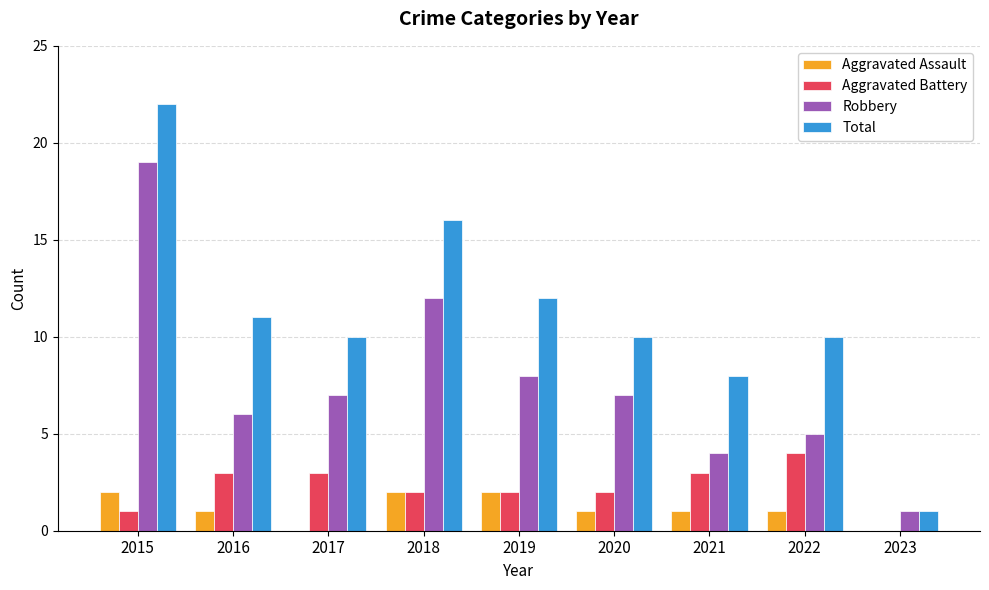

Reading right to left, extract all data points from this chart.

Aggravated Assault: 0	1	1	1	2	2	0	1	2
Aggravated Battery: 0	4	3	2	2	2	3	3	1
Robbery: 1	5	4	7	8	12	7	6	19
Total: 1	10	8	10	12	16	10	11	22